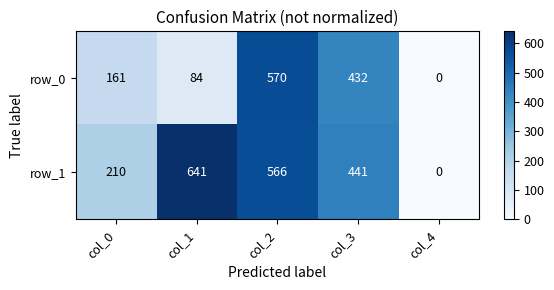

Read the row_0 value at col_3, to the nearest 10.

430